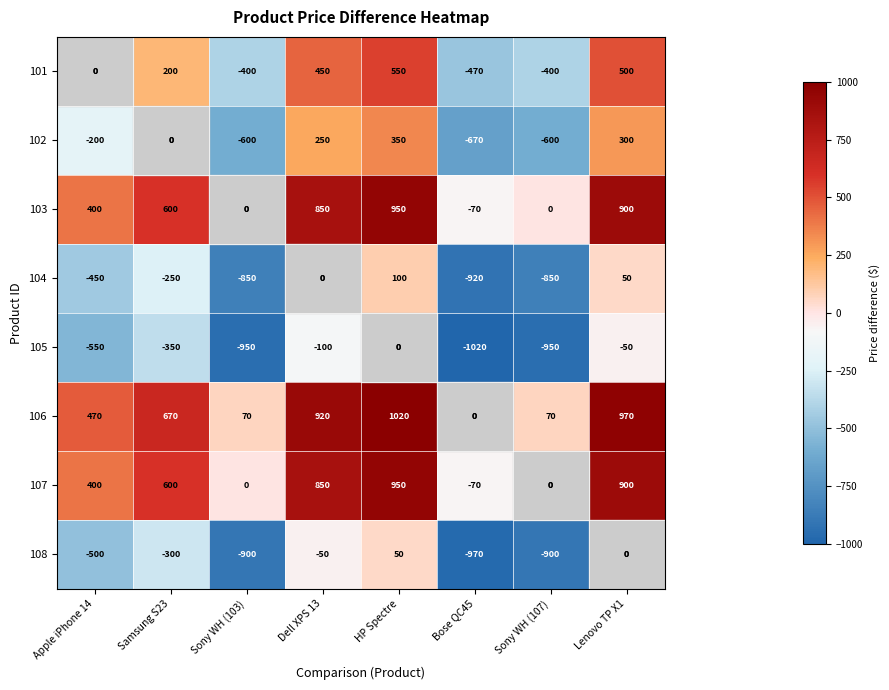

At which category is the sum across all series the highest?

HP Spectre